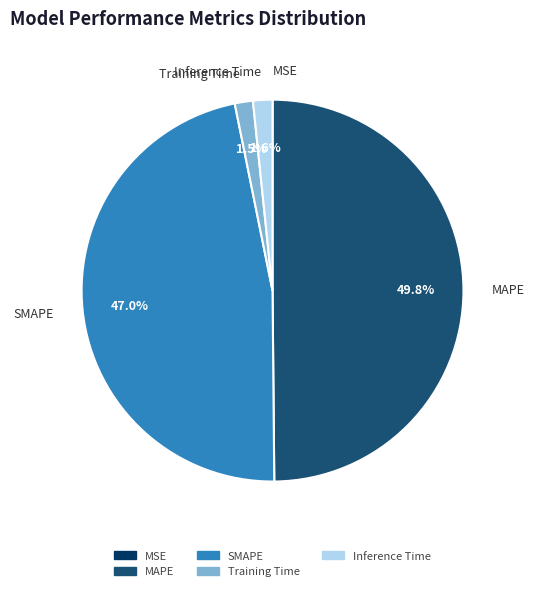

Does Inference Time represent more than half of the total?

No